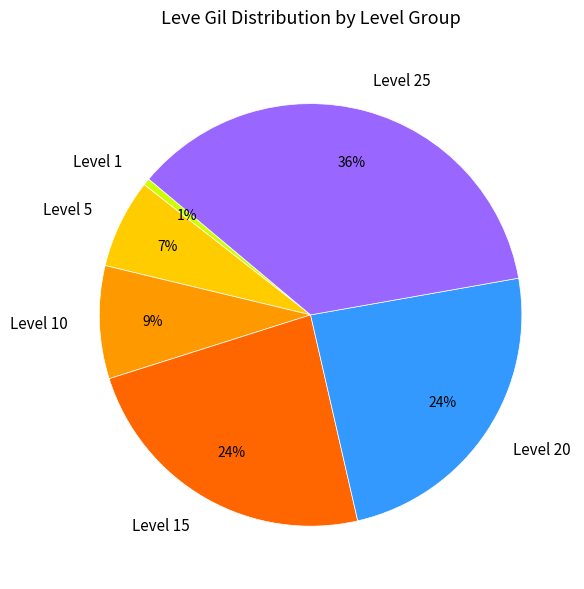

Count the number of slices in the pie.

6